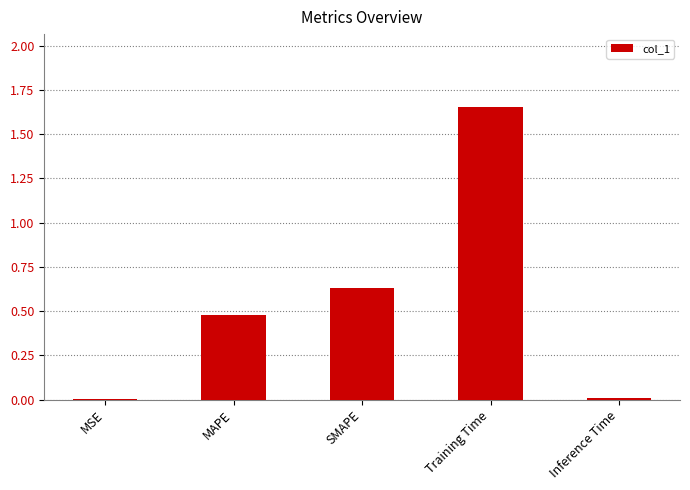

What is the sum of the values at MSE and MAPE?

0.5